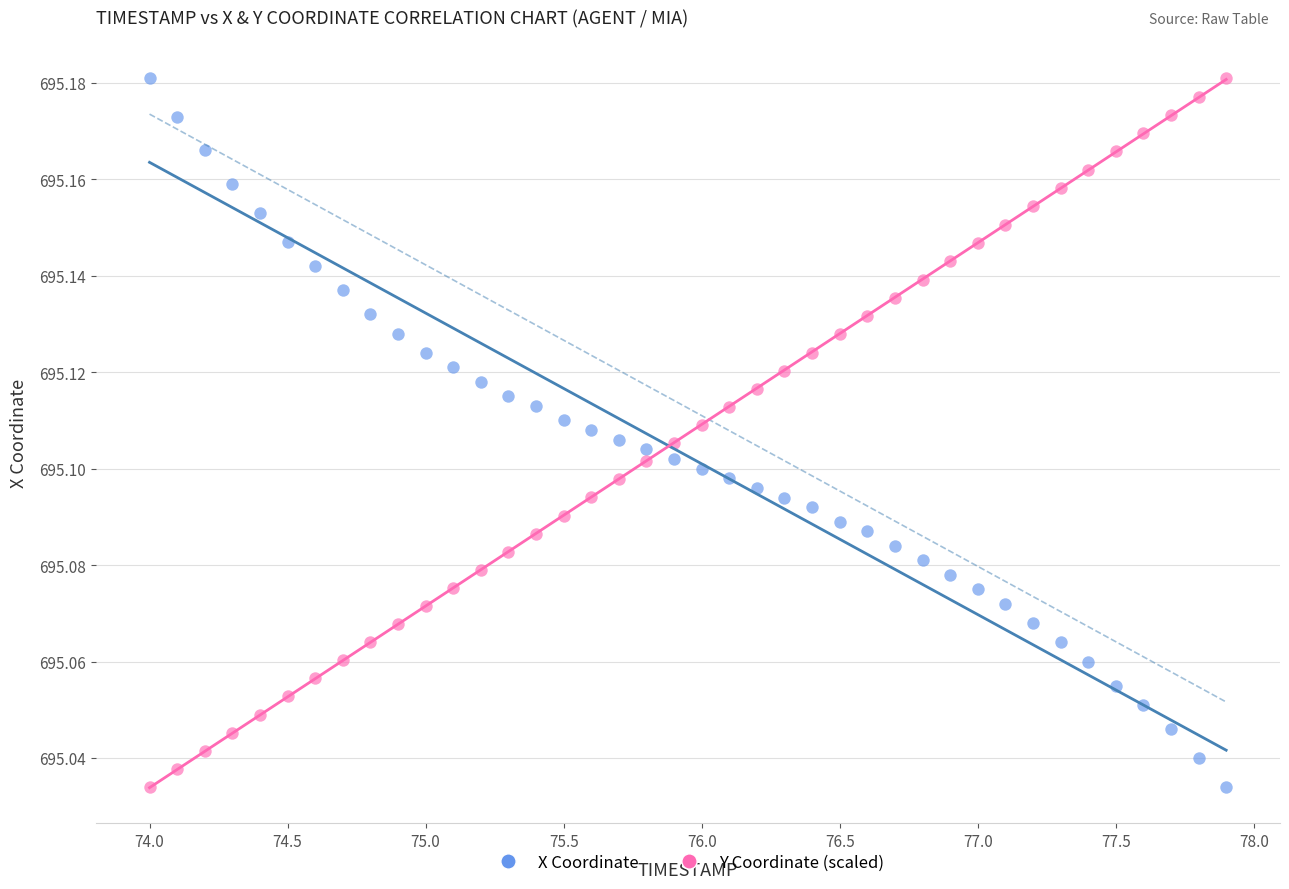

Across all data points, what is the range of X values (max minus min)?

3.9